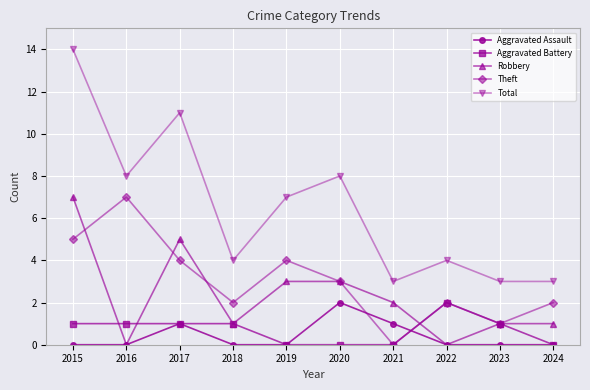

Count the number of data series in this chart.

5